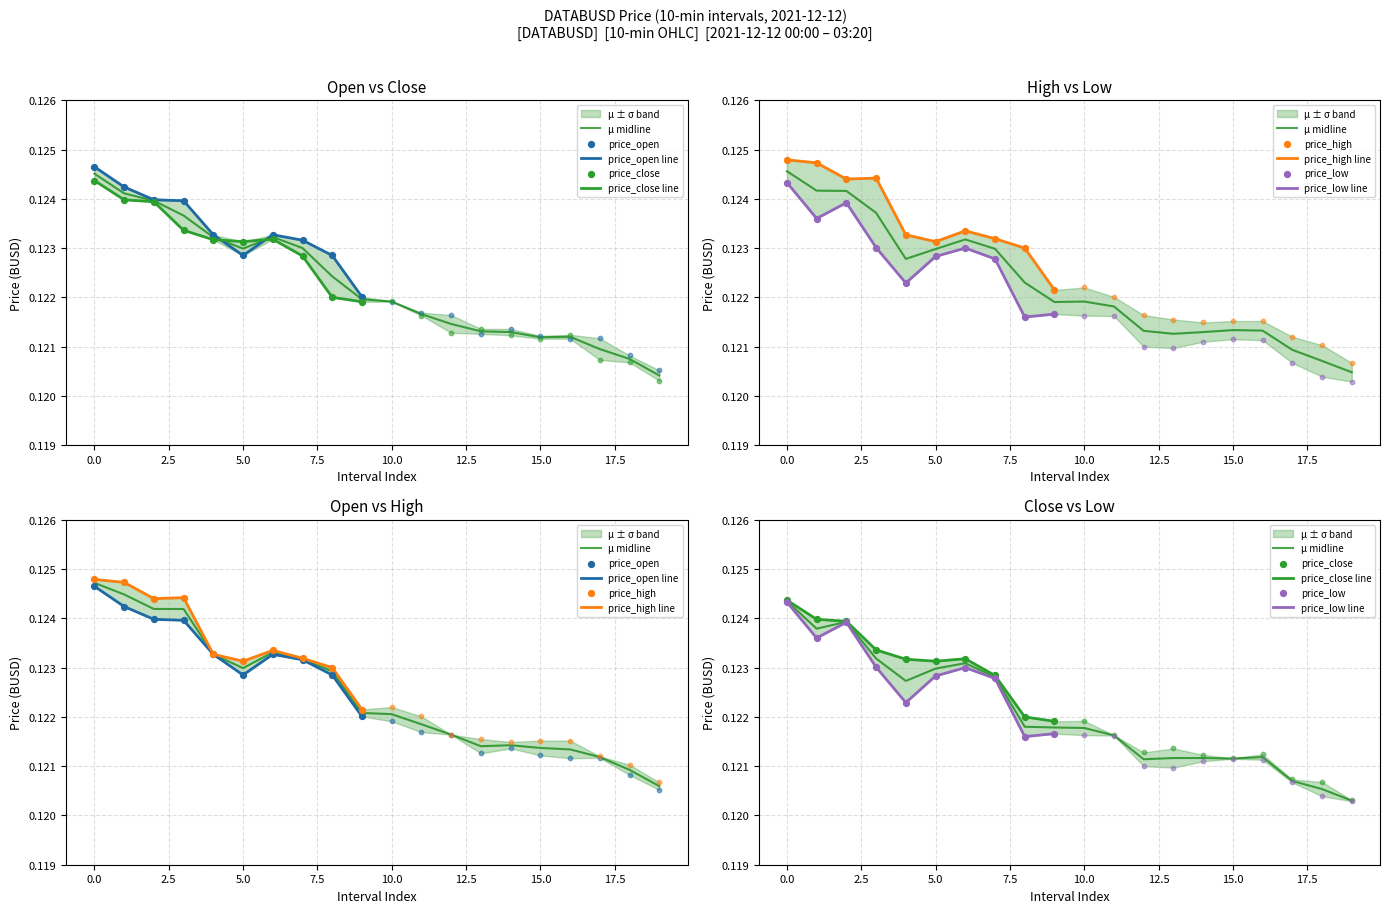

Which series has the largest Y range (max minus min)?

price_open